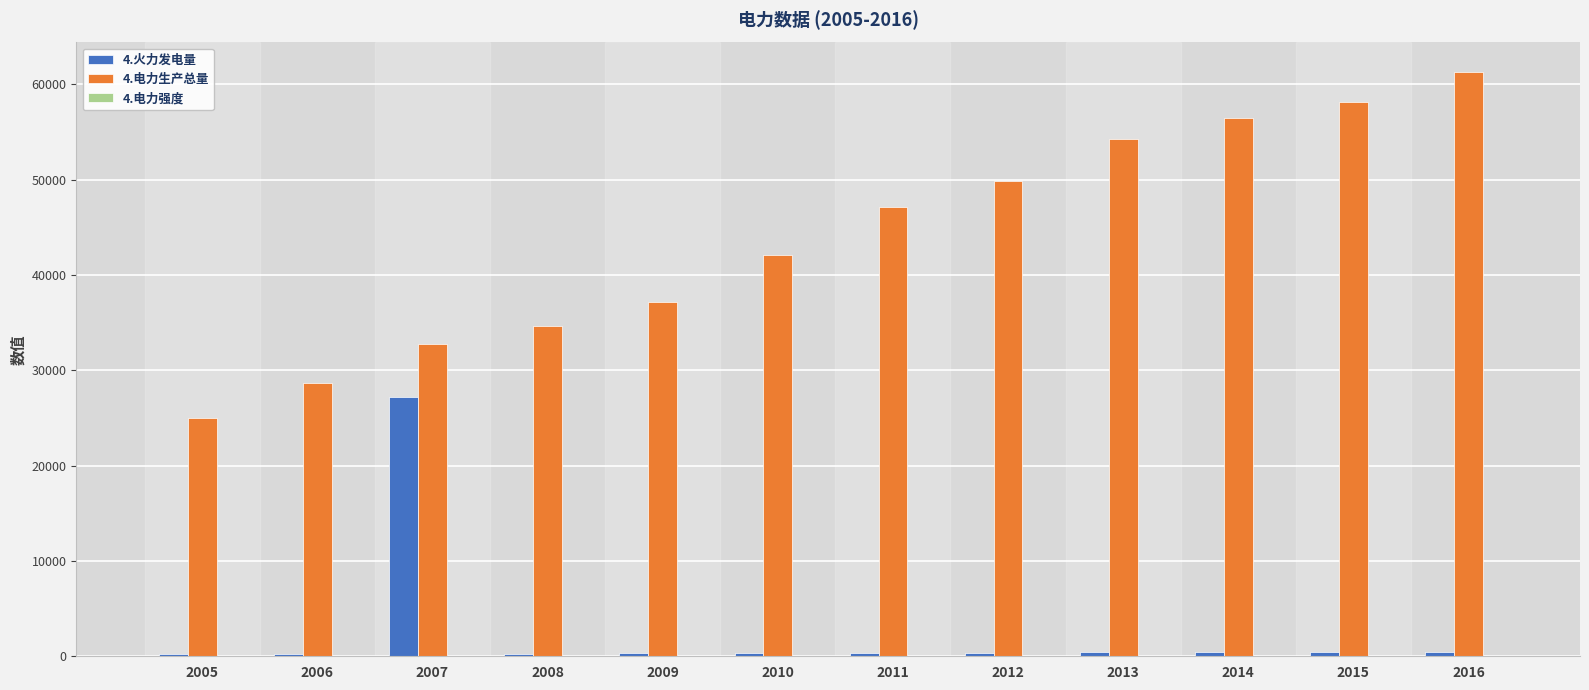

At which category is the sum across all series the highest?

2016